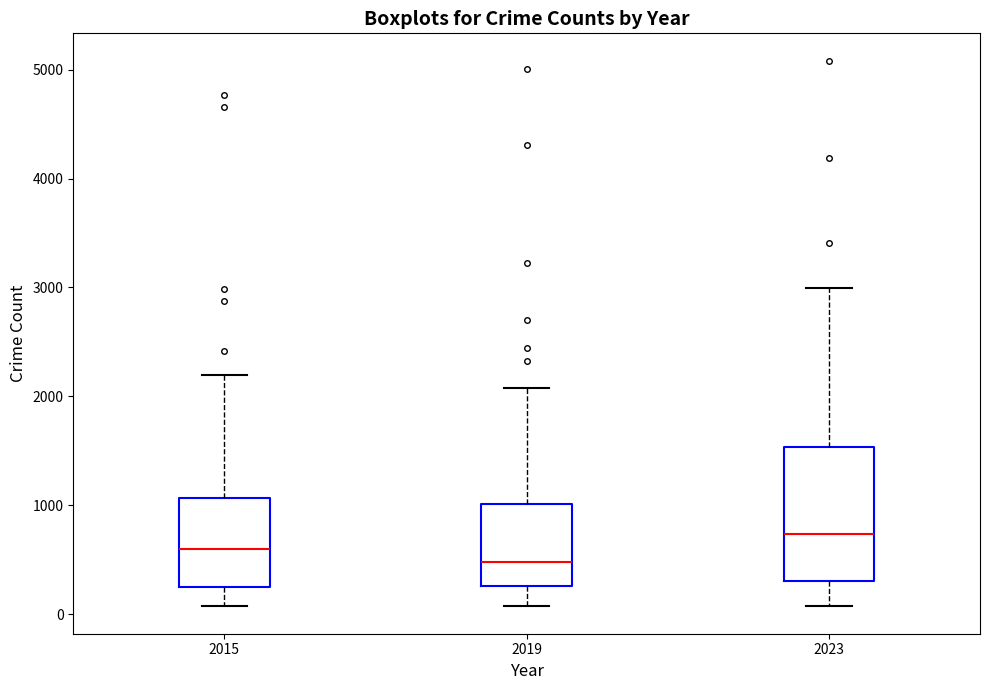

Which box has the highest median line?

2023